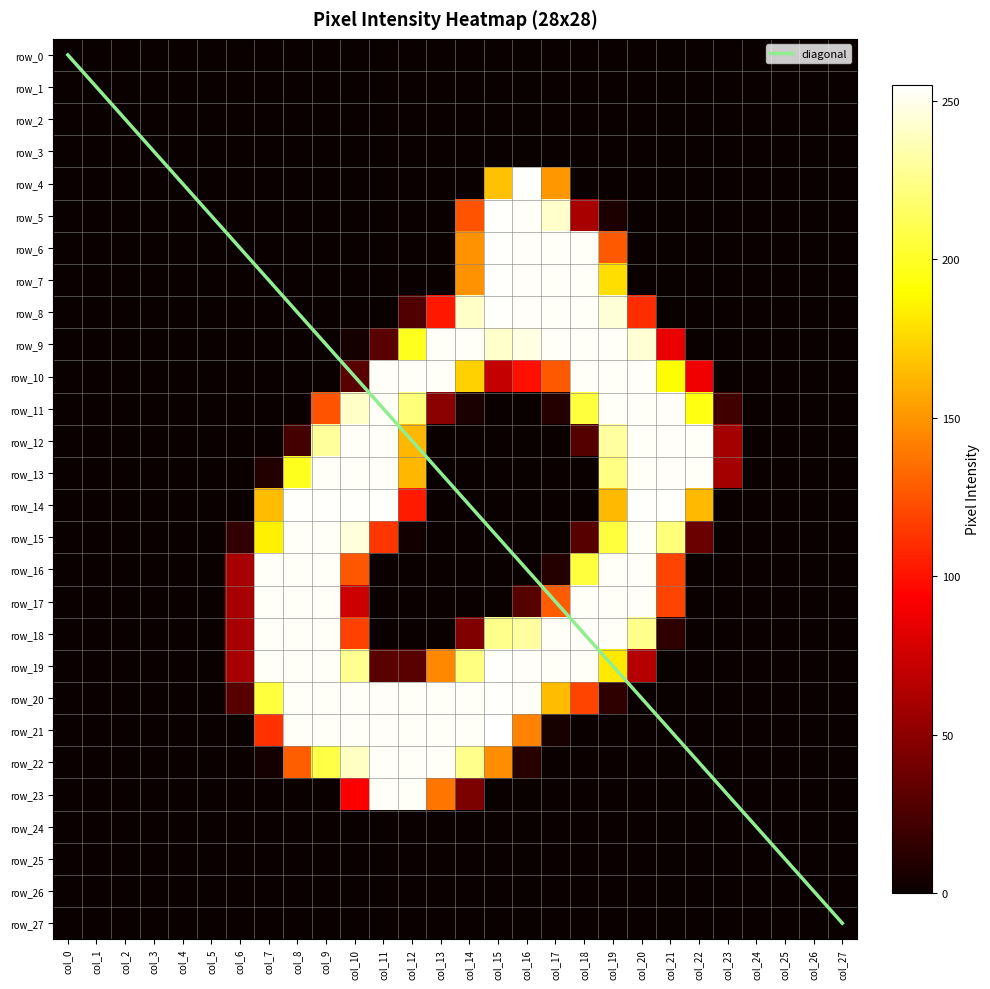

Which has a higher value, col_18 or col_16?

col_18